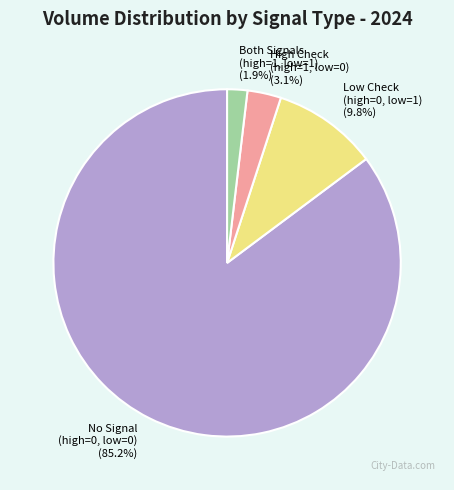

Which has a higher value, Both Signals (high=1, low=1) (1.9%) or High Check (high=1, low=0) (3.1%)?

High Check (high=1, low=0) (3.1%)